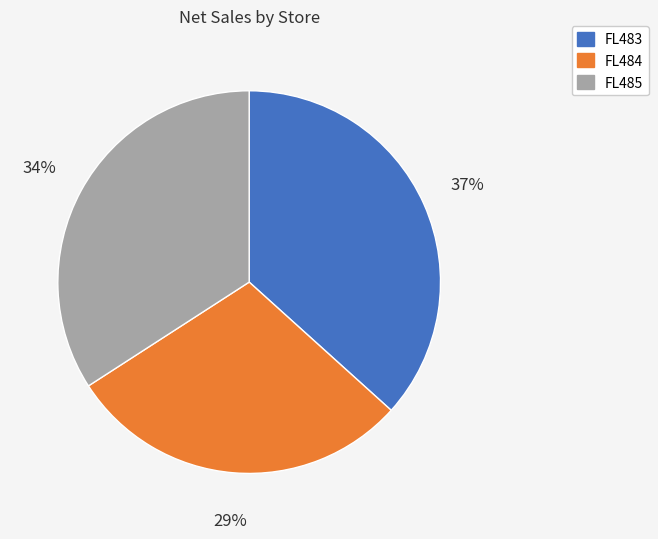

Which category has the biggest portion of the pie?

FL483